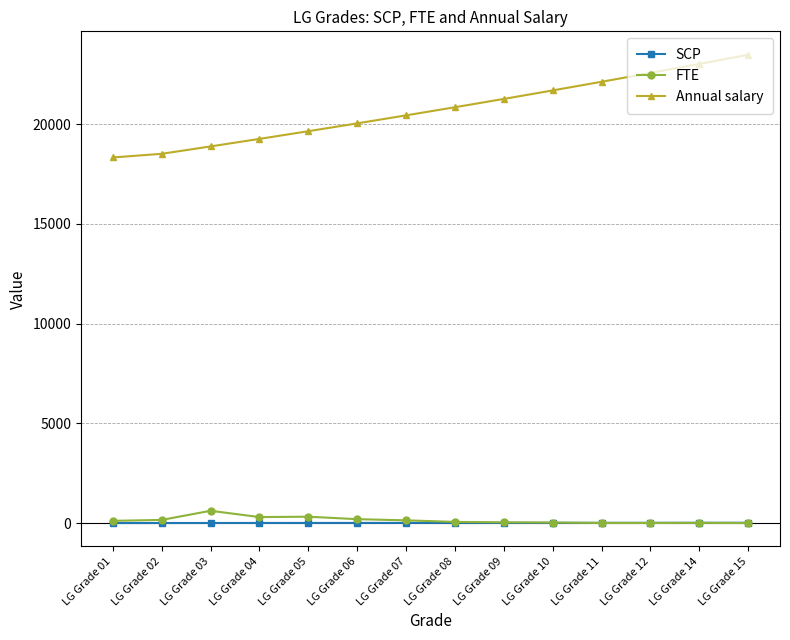

What is the difference between the maximum and minimum values in the Annual salary series?

5151